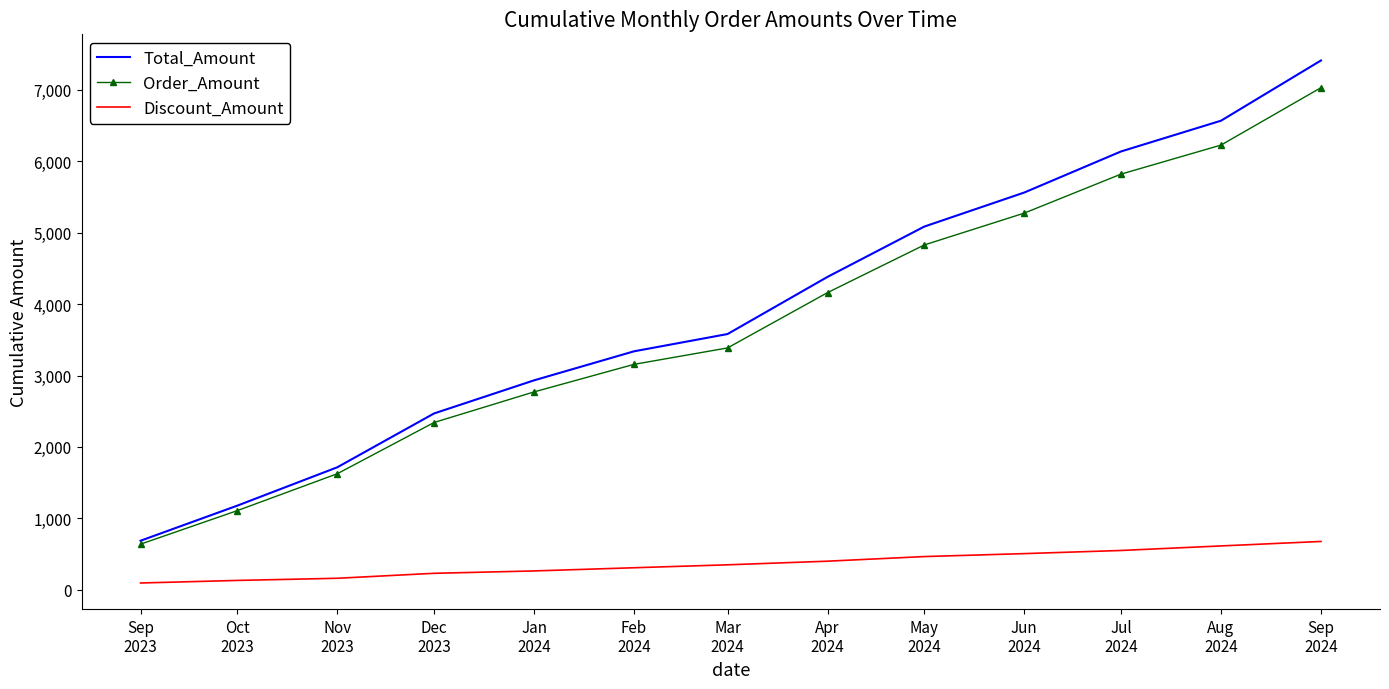

Rank the series by their maximum value, from lowest to highest.

Discount_Amount, Order_Amount, Total_Amount